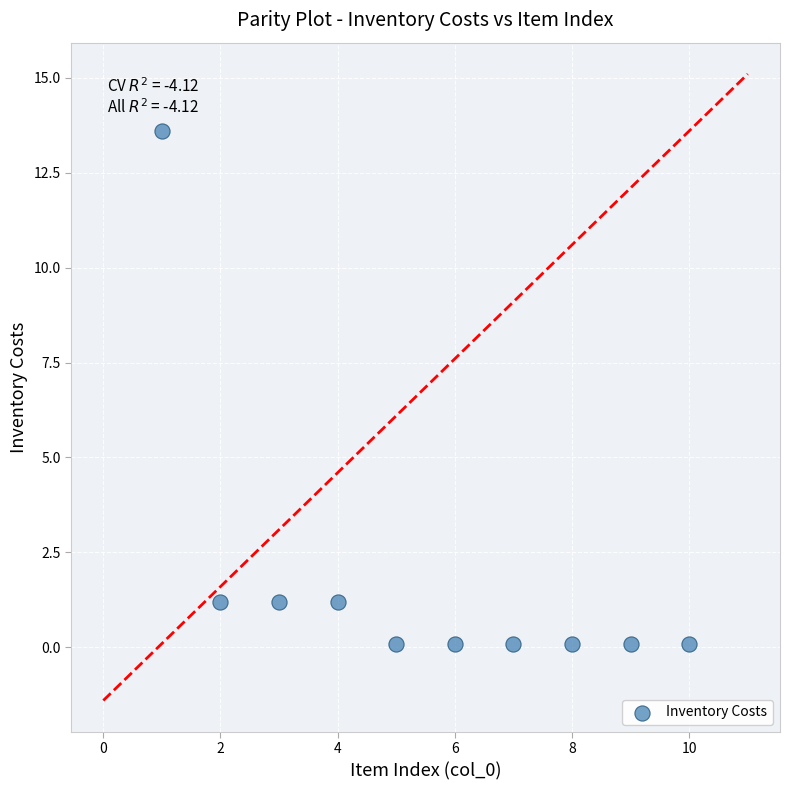

What is the range of Y values (max minus min)?

13.5